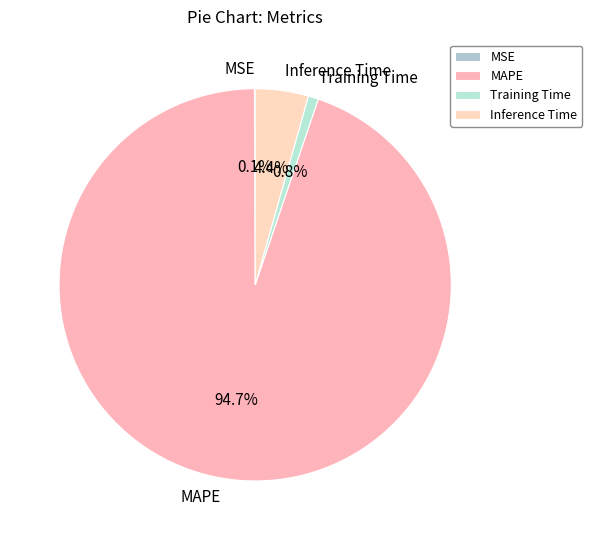

What is the largest slice in the pie chart?

MAPE